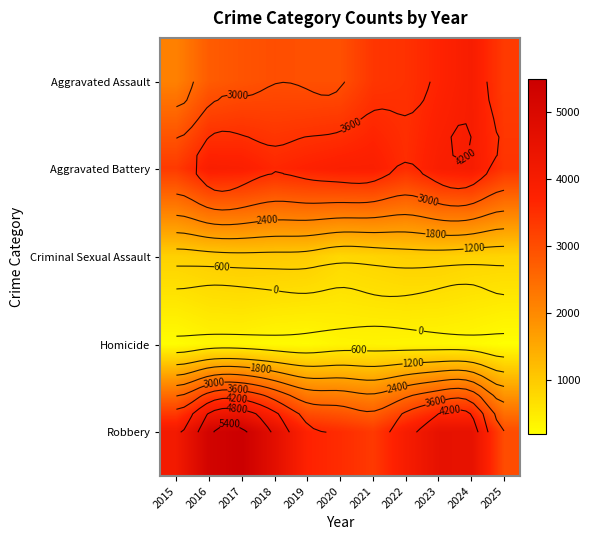

At which category is the sum across all series the highest?

2024